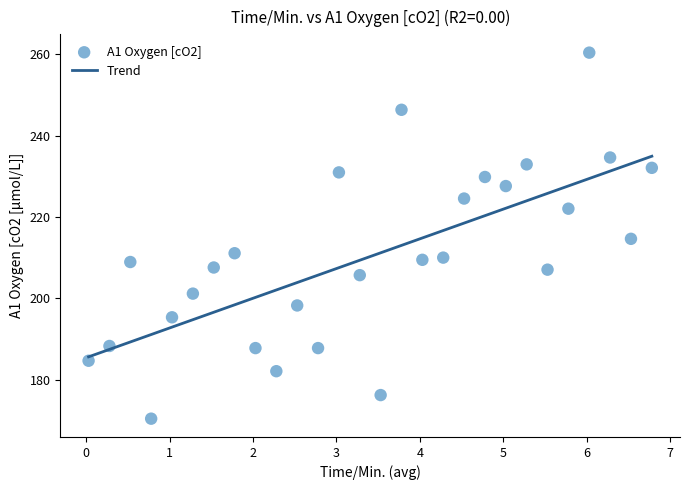

What is the range of X values (max minus min)?

6.8